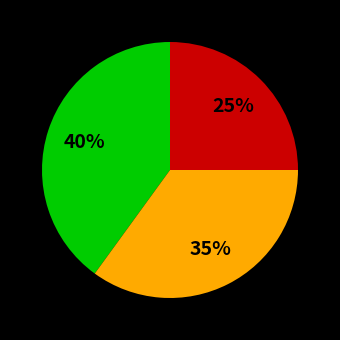

Does any single category account for the majority?

No